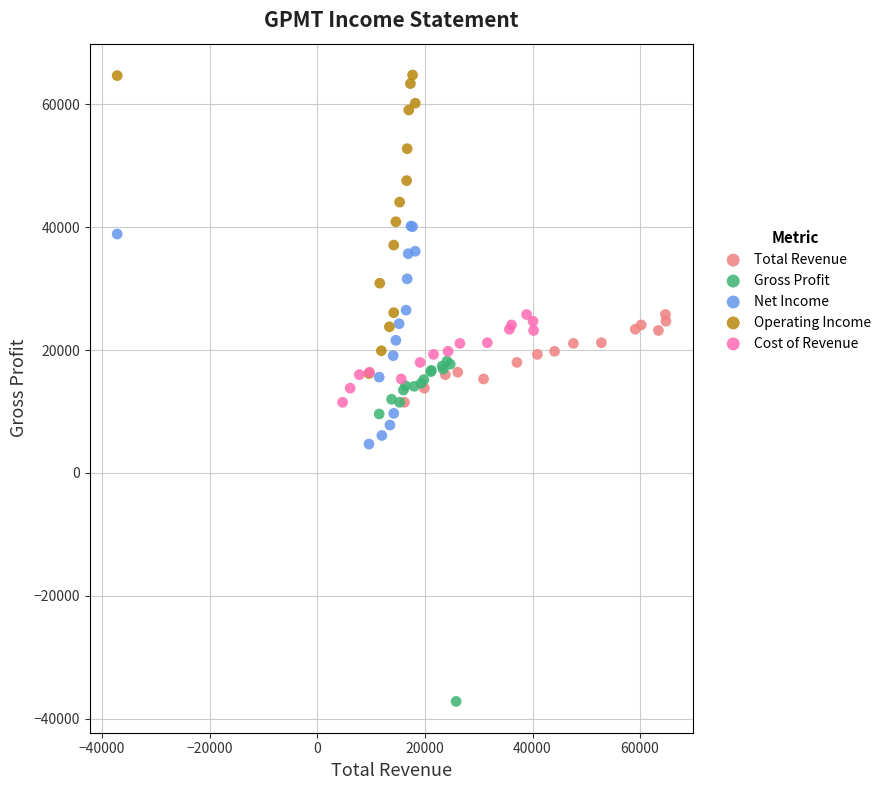

Which series reaches the maximum Y coordinate?

Operating Income